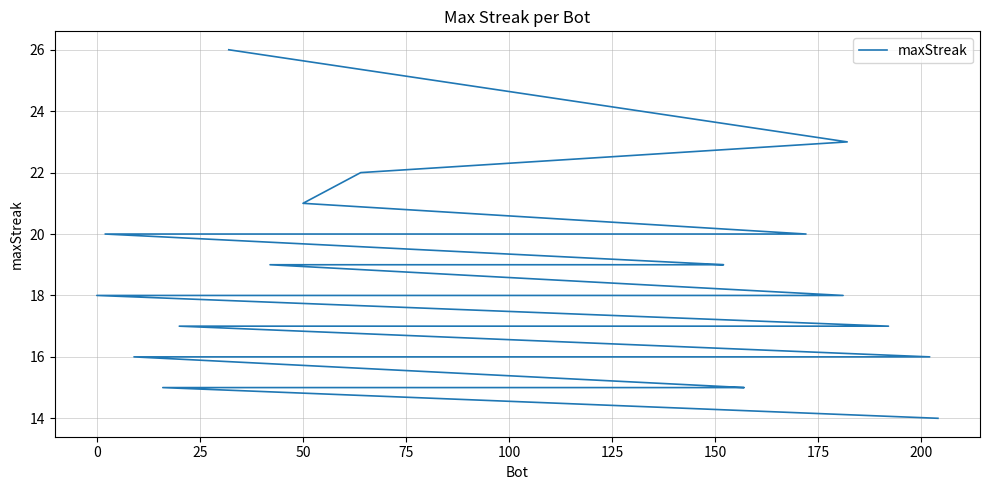

How many lines are shown in the chart?

1